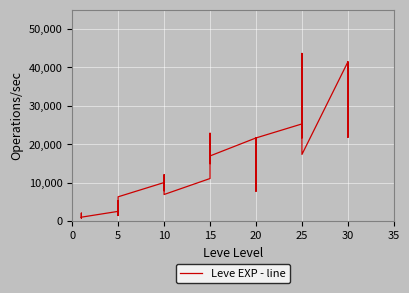

Reading left to right, what are all the values shown in this chart?

800	2040	1330	1330	800	980	2490	1420	5220	1420	3600	6280	9990	8930	12030	7880	8930	6880	11040	22790	14920	22790	16920	16920	21600	11560	17120	21600	7710	21600	25250	21650	26160	36390	43600	17310	41410	41410	21740	41410